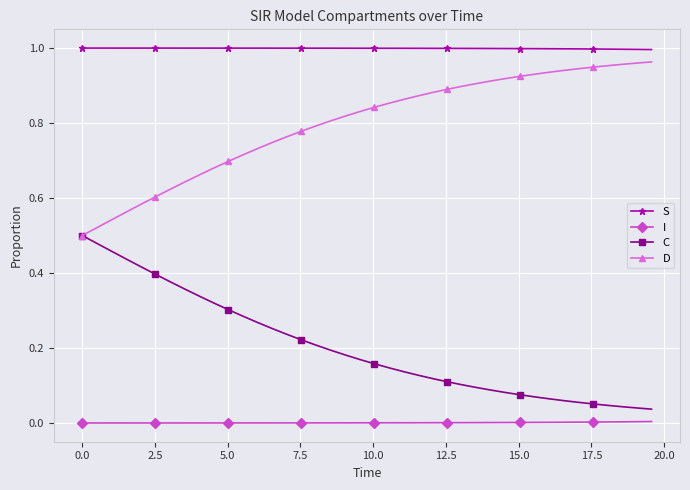

Count the number of data series in this chart.

4